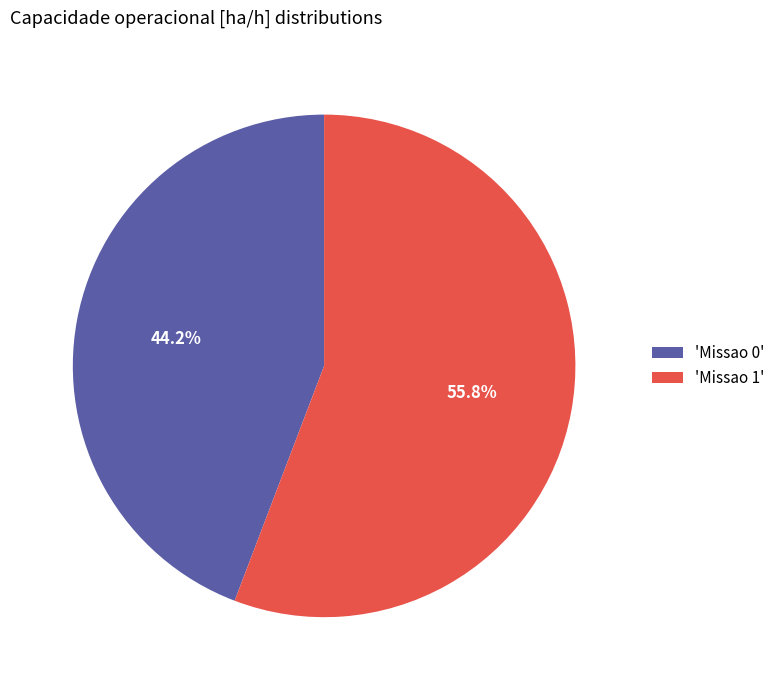

Rank the categories by value from lowest to highest.

'Missao 0', 'Missao 1'